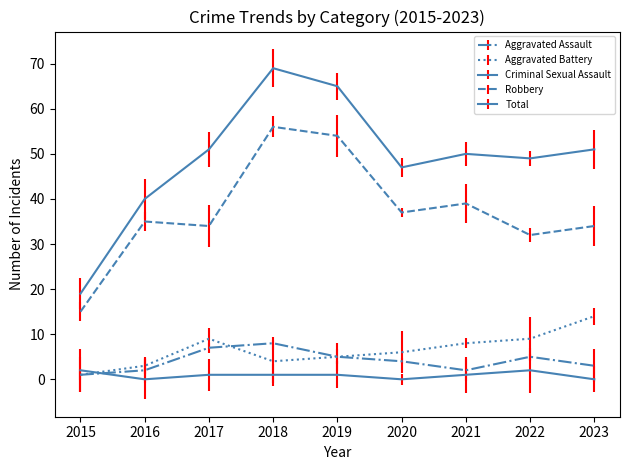

What are all the series names shown in the legend?

Aggravated Assault, Aggravated Battery, Criminal Sexual Assault, Robbery, Total